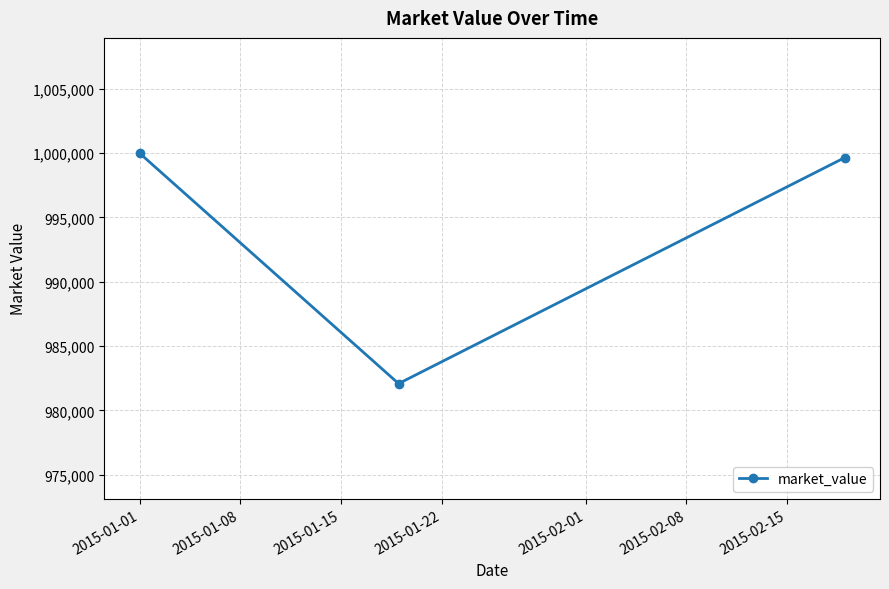

How many values exceed 999651?

2